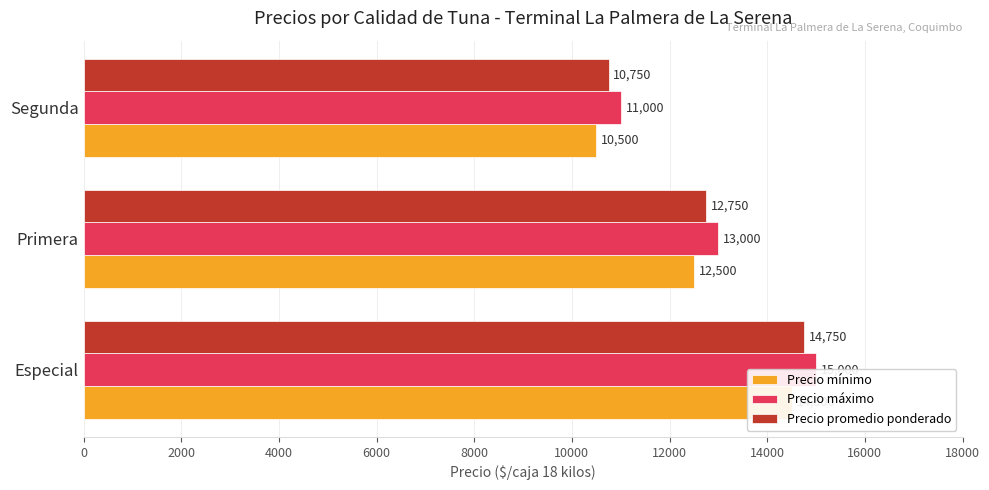

How many data points in Precio máximo are above 13000?

1